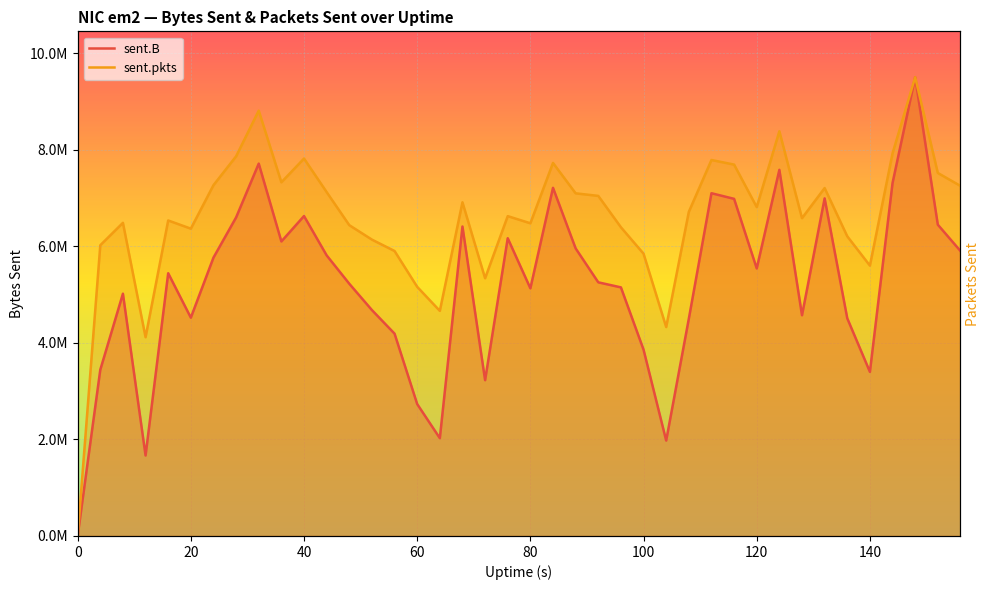

Does the chart display data point markers on the line(s)?

No